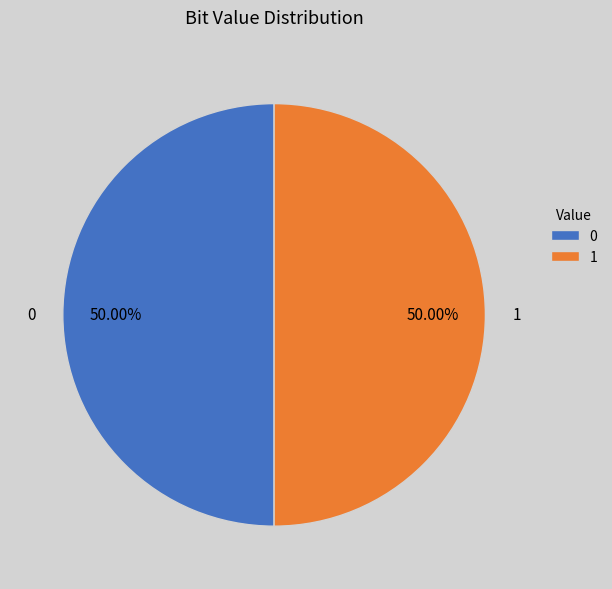

To the nearest percent, what percentage of the pie is 0?

50%